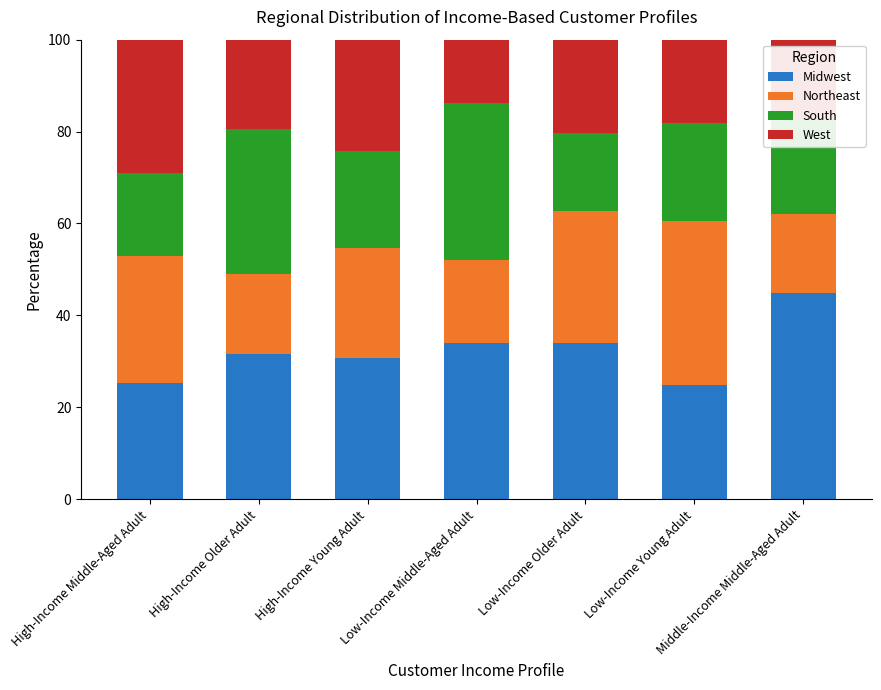

The Midwest series shows 35.2 at Low-Income Young Adult. True or false?

False